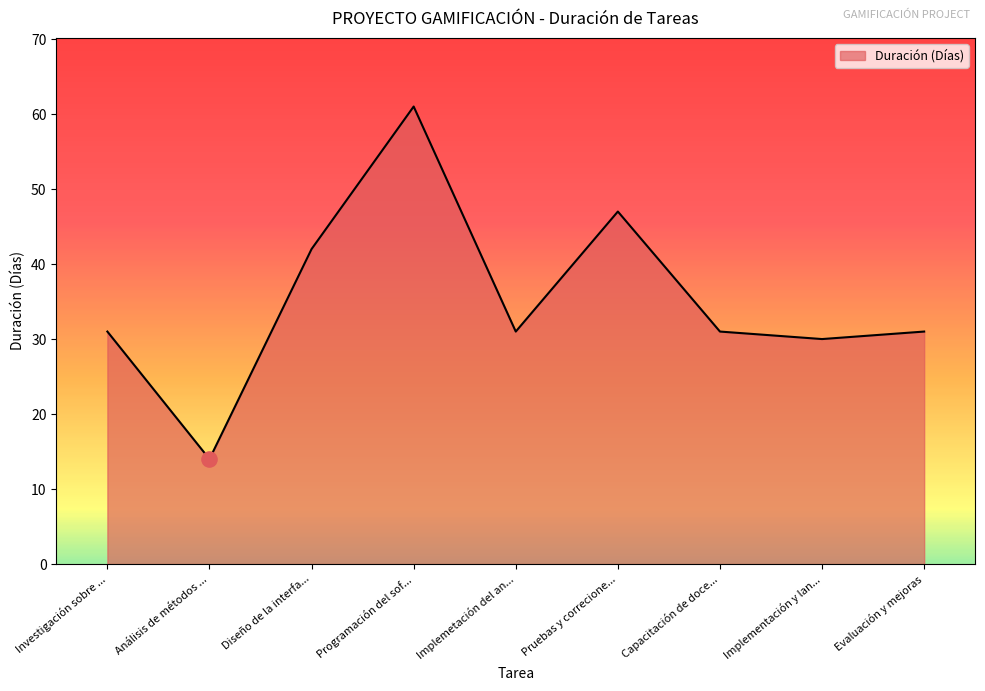

What is the ratio of the value at Evaluación y mejoras to the value at Investigación sobre ...?

1.0